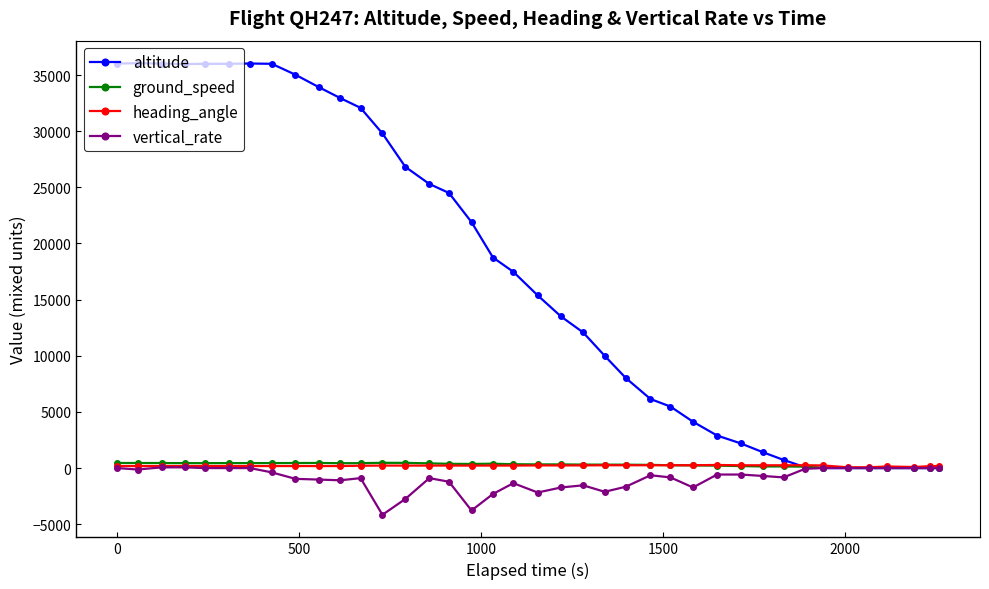

Which series has the widest spread of values?

altitude